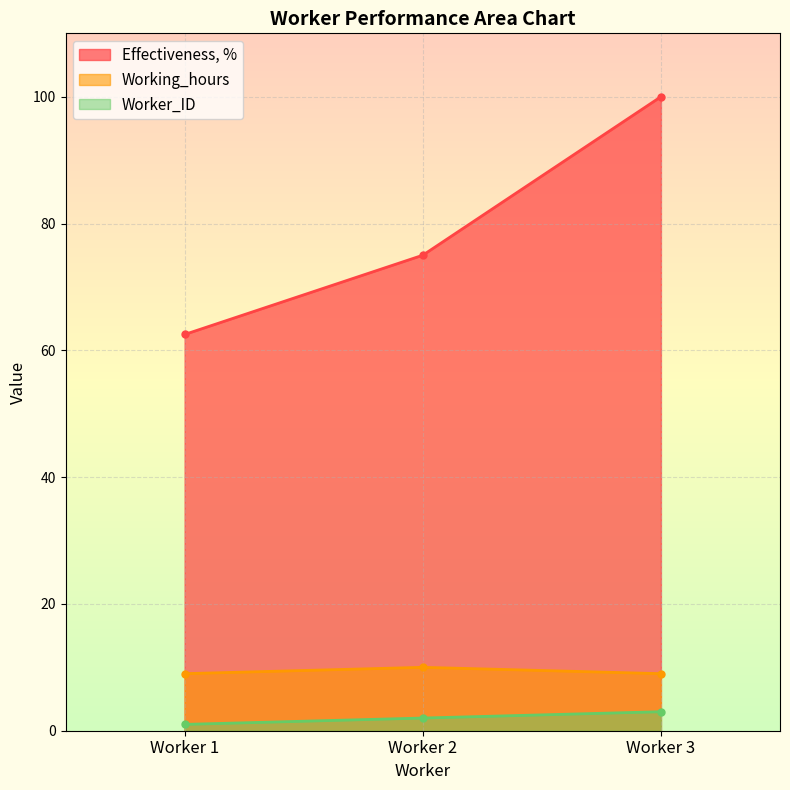

How many lines are shown in the chart?

3